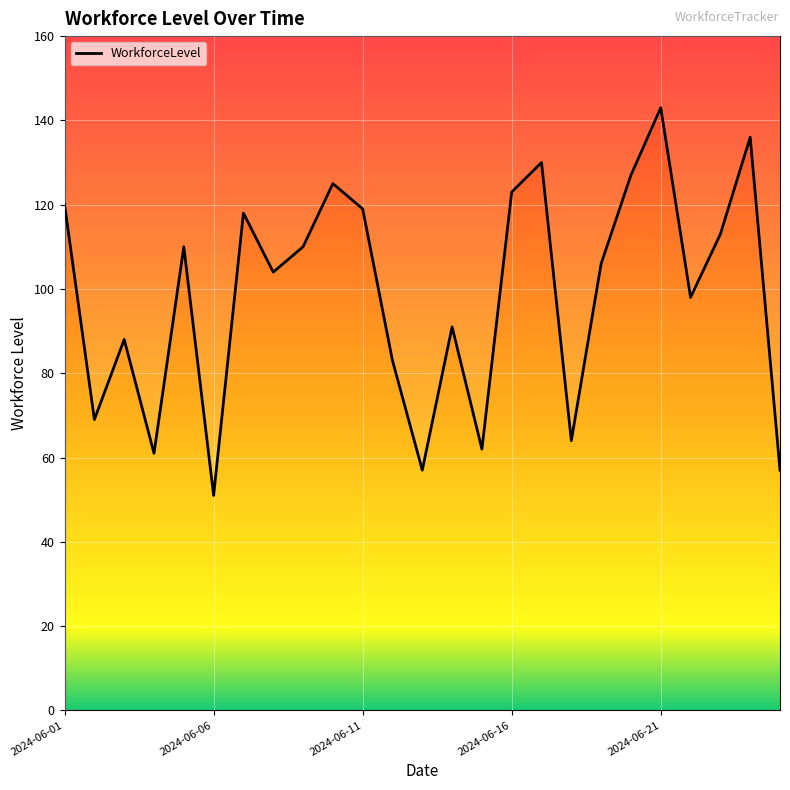

Count the number of categories in the chart.

25